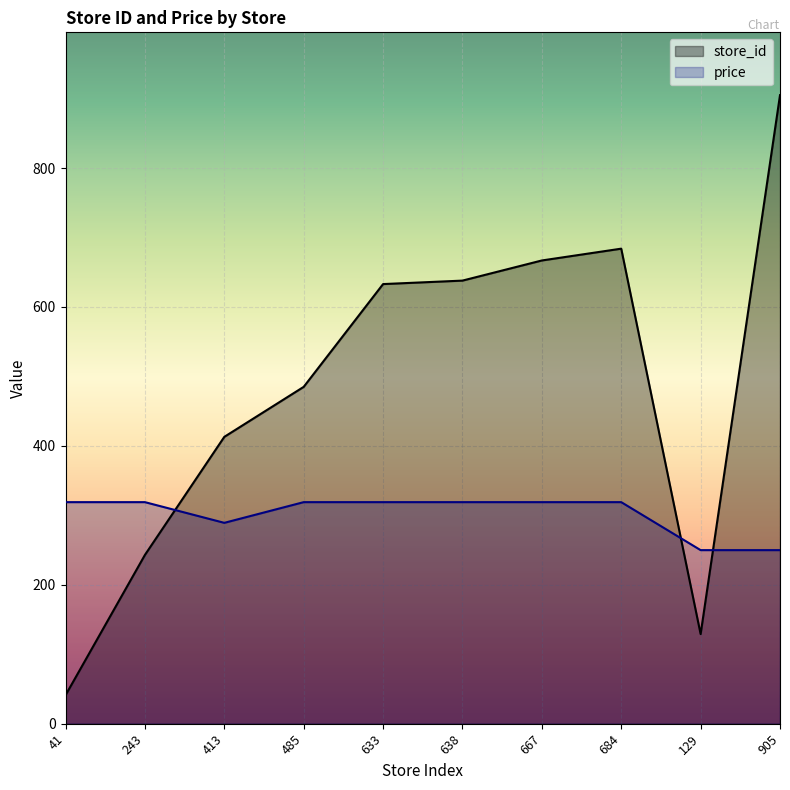

Between 684 and 905, which is larger?

905